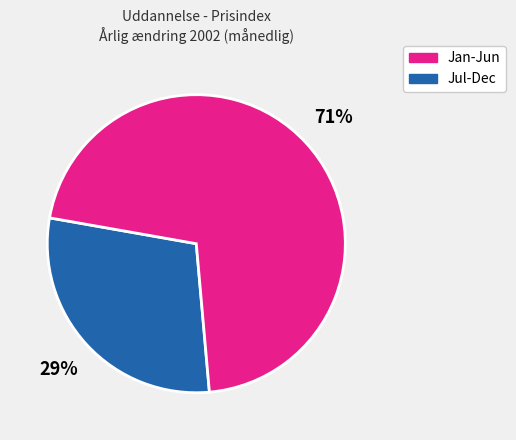

Is there a majority slice in this chart?

Yes